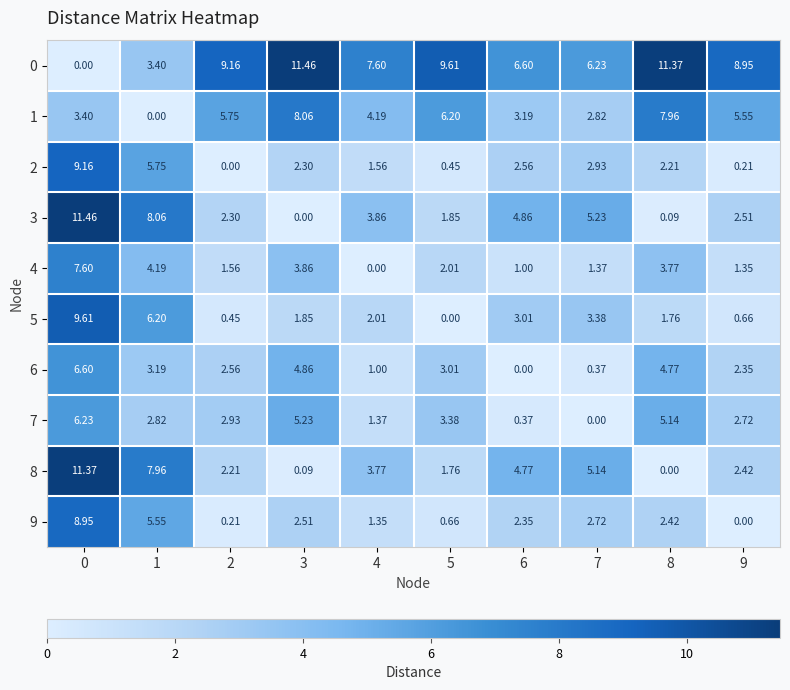

Is the value of 9 at 4 greater than the value of 6 at 4?

Yes